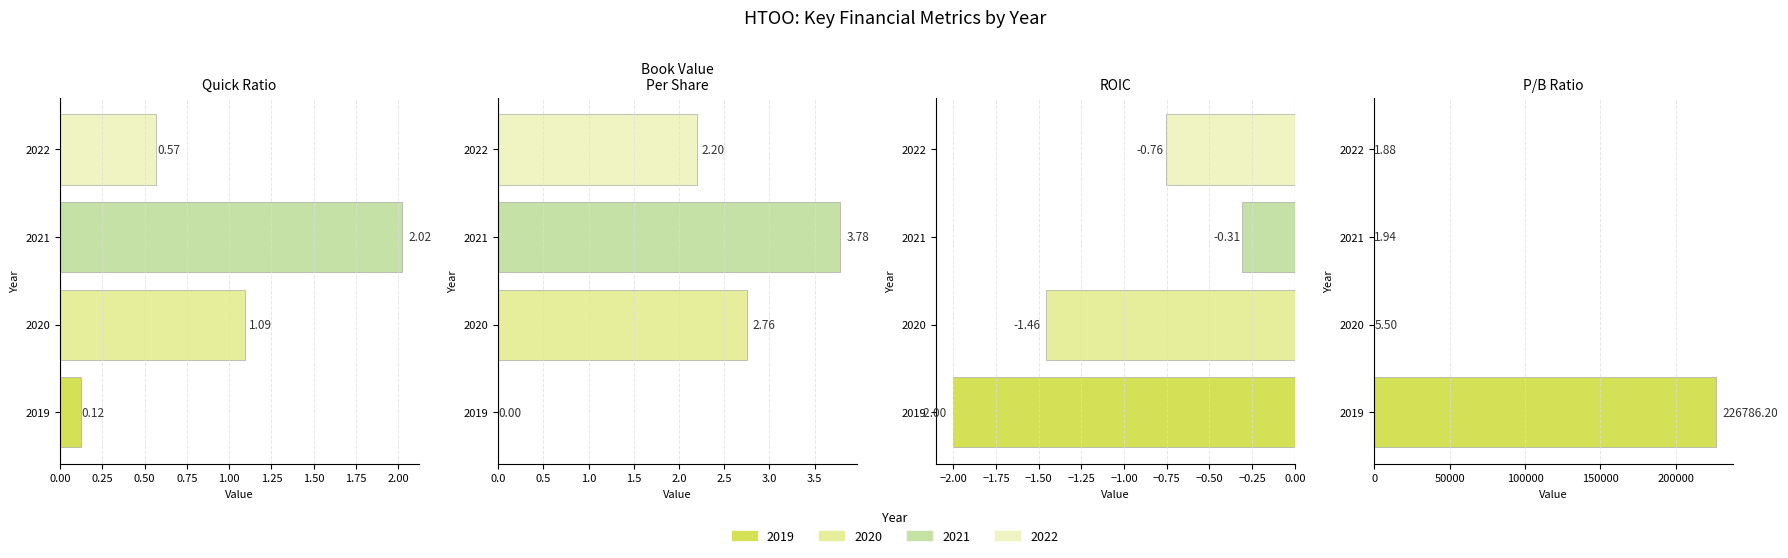

What is the total value across all series at 2022?

3.9